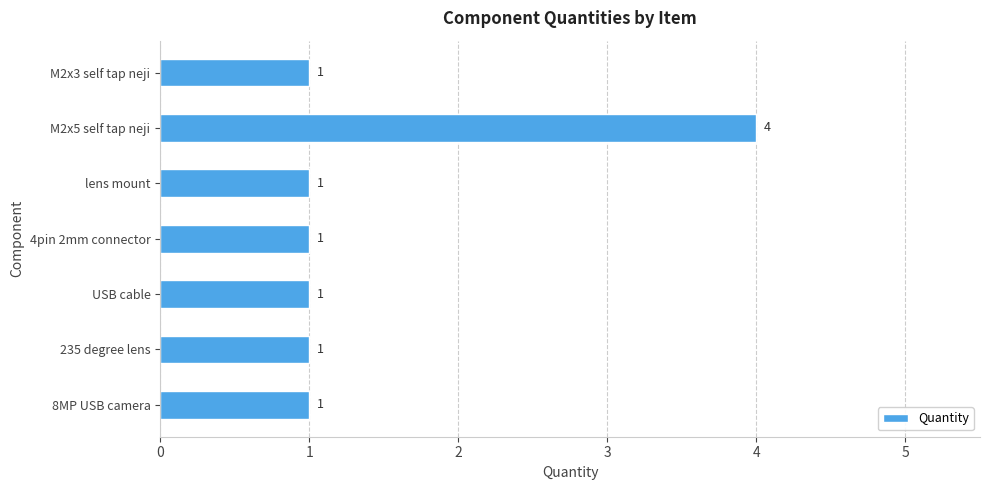

The chart shows a value of 2 at 4pin 2mm connector. True or false?

False